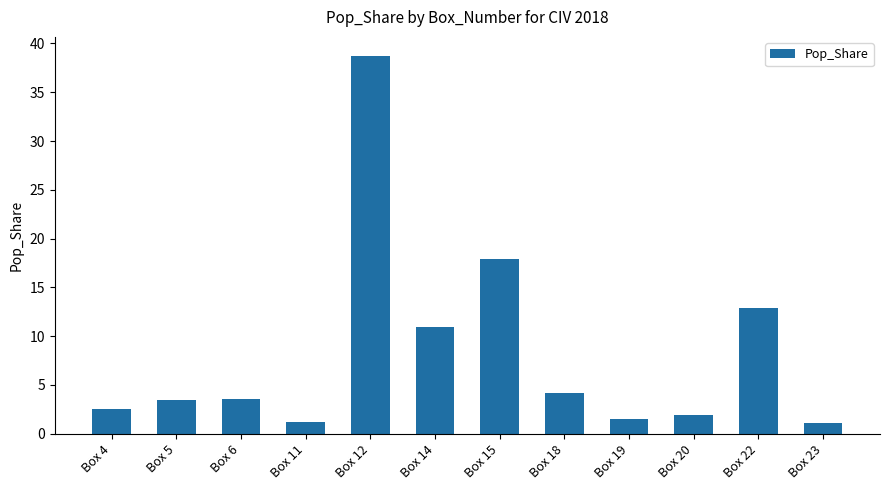

True or false: the data shows 6.3 at Box 6.

False